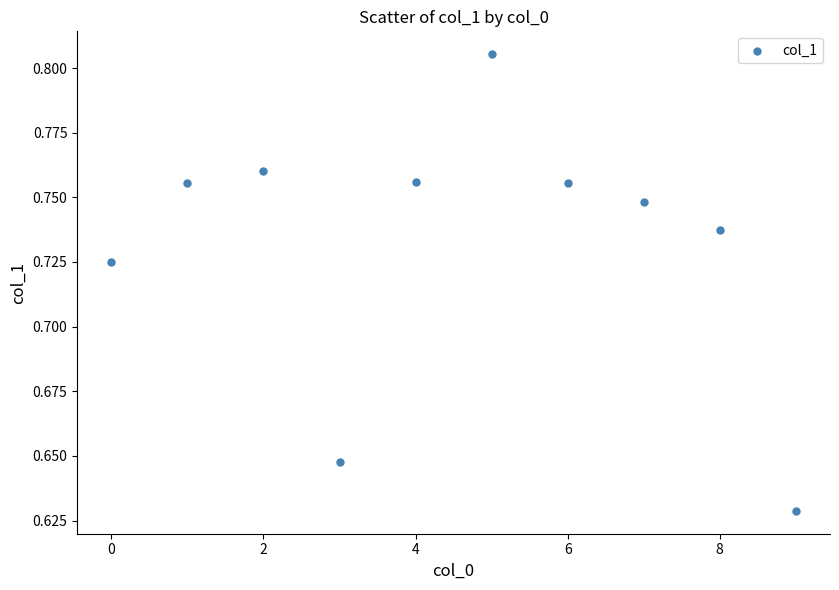

How many data points are displayed?

10